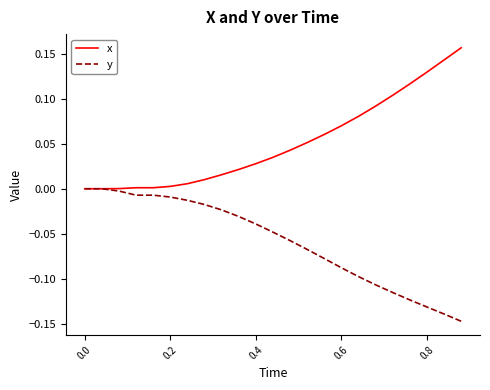

How many distinct data groups are displayed?

2